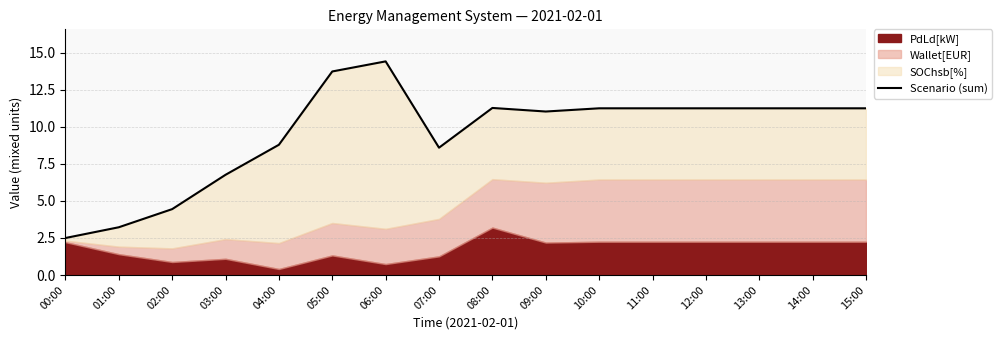

List the labels in order of value, smallest first.

00:00, 01:00, 02:00, 03:00, 07:00, 04:00, 09:00, 10:00, 11:00, 12:00, 13:00, 14:00, 15:00, 08:00, 05:00, 06:00